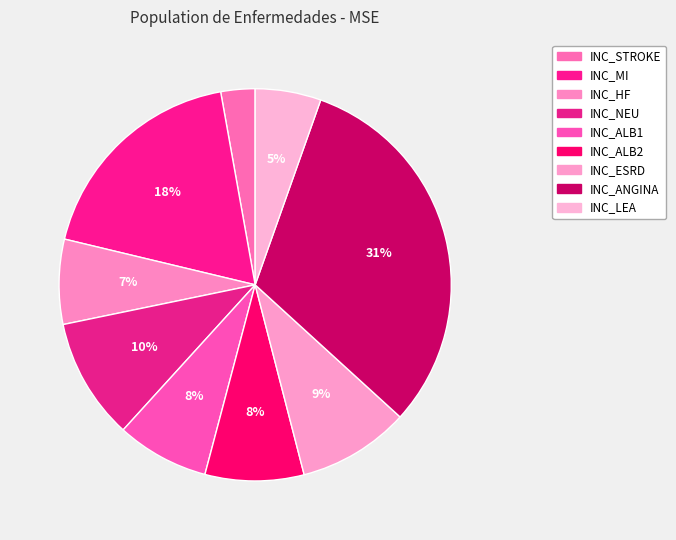

What is the change in value from INC_NEU to INC_ESRD?

-0.1